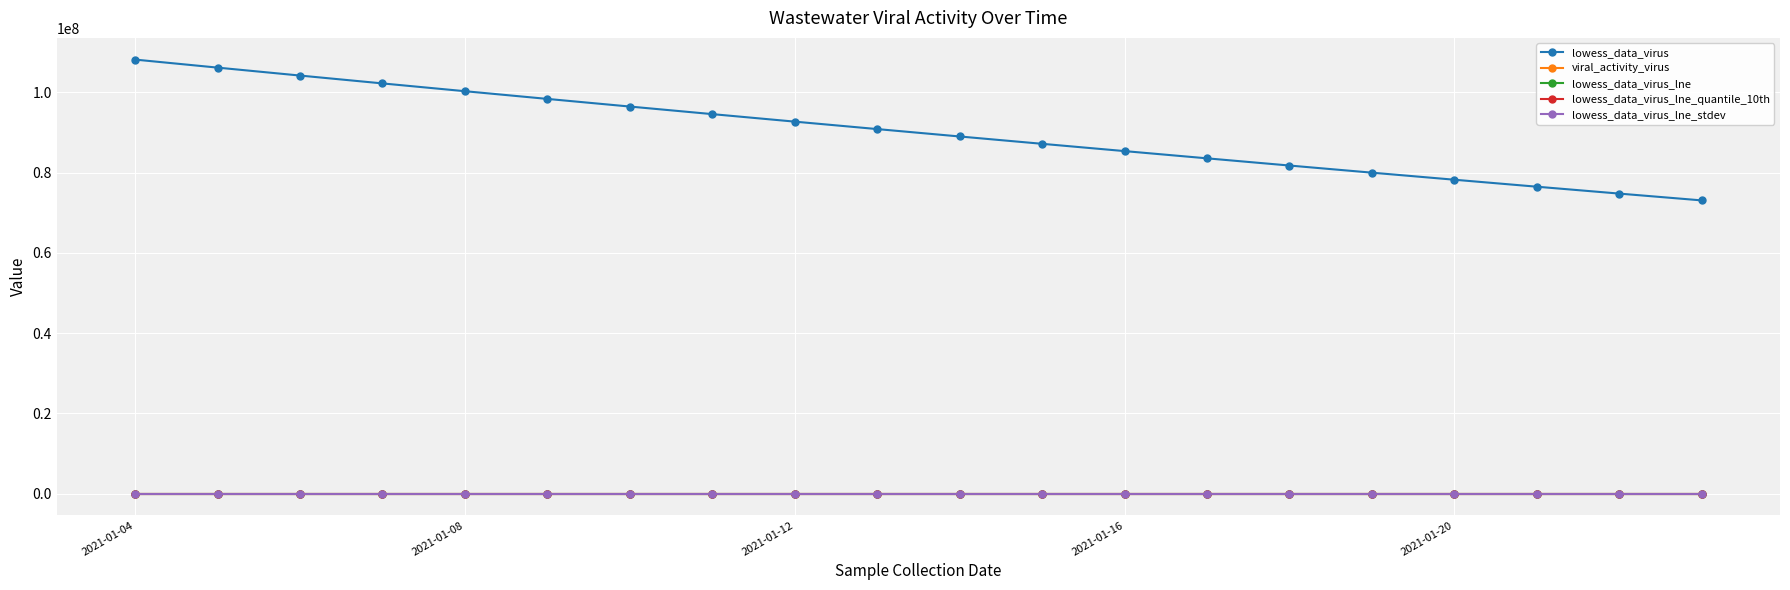

True or false: lowess_data_virus_lne_stdev and lowess_data_virus intersect in this chart.

False